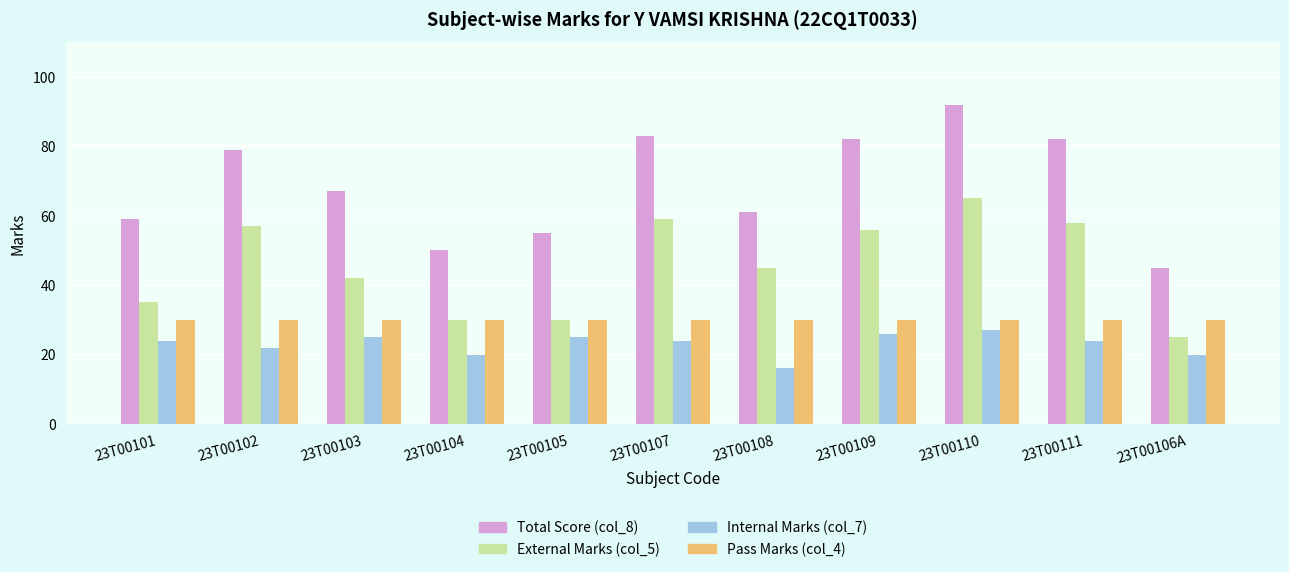

Which series changed the most between 23T00103 and 23T00106A?

Total Score (col_8)